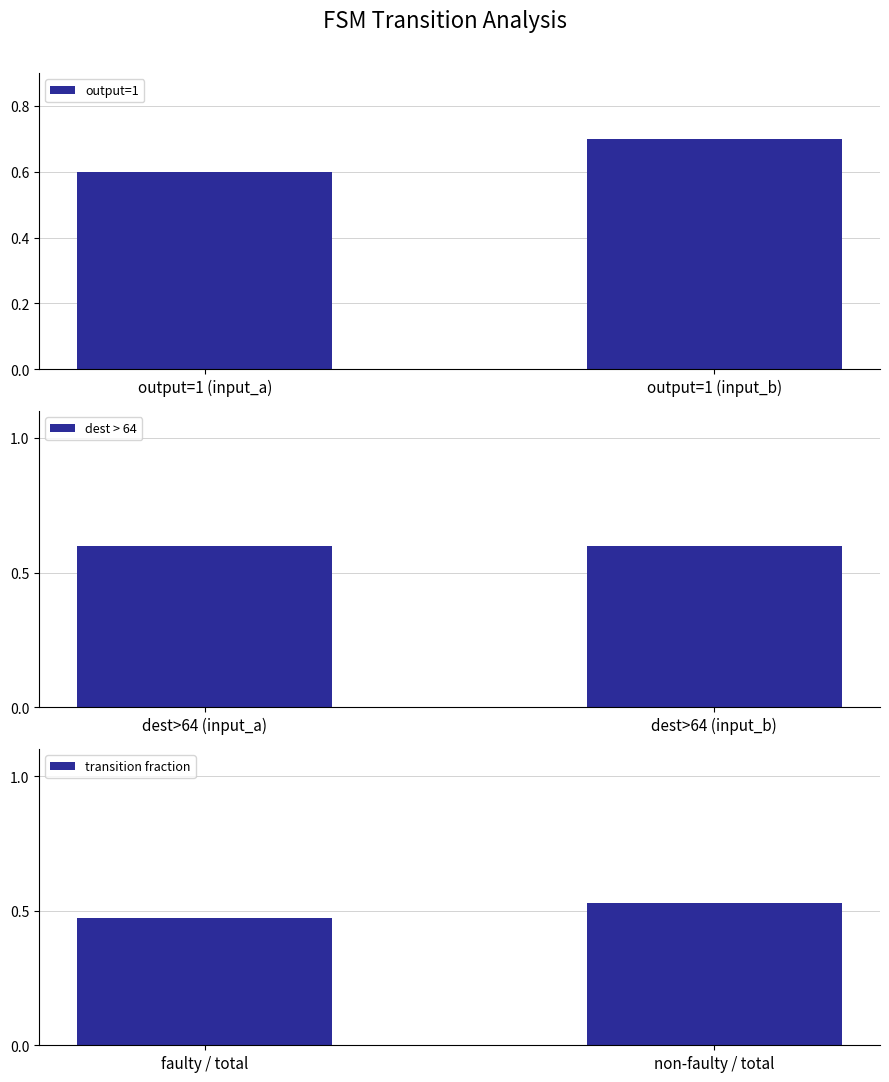

What value does the output=1 series have at output=1 (input_b)?

0.7